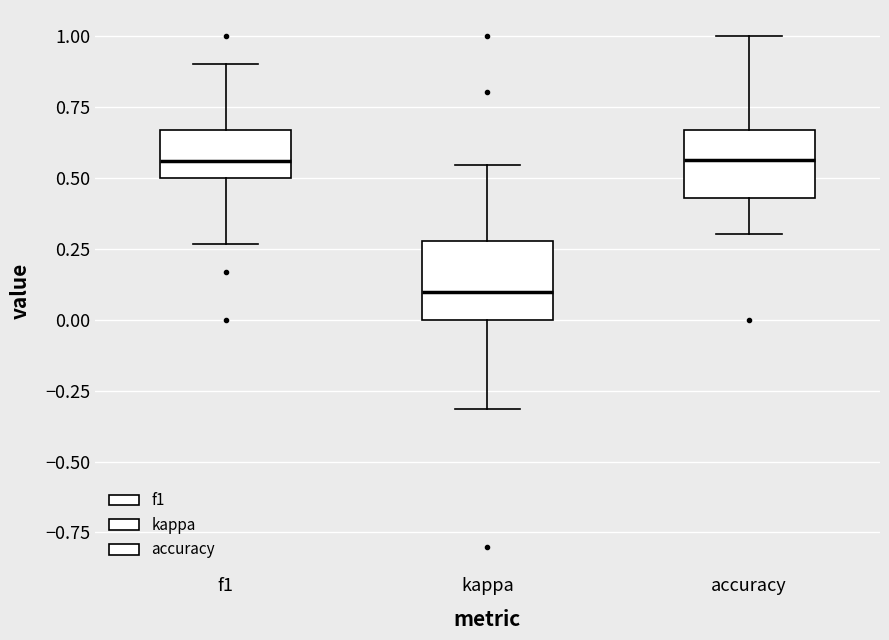

Where is the upper edge of the box for kappa on the y-axis? The values are not printed on the chart, so give them approximately, as read against the axis.

0.30